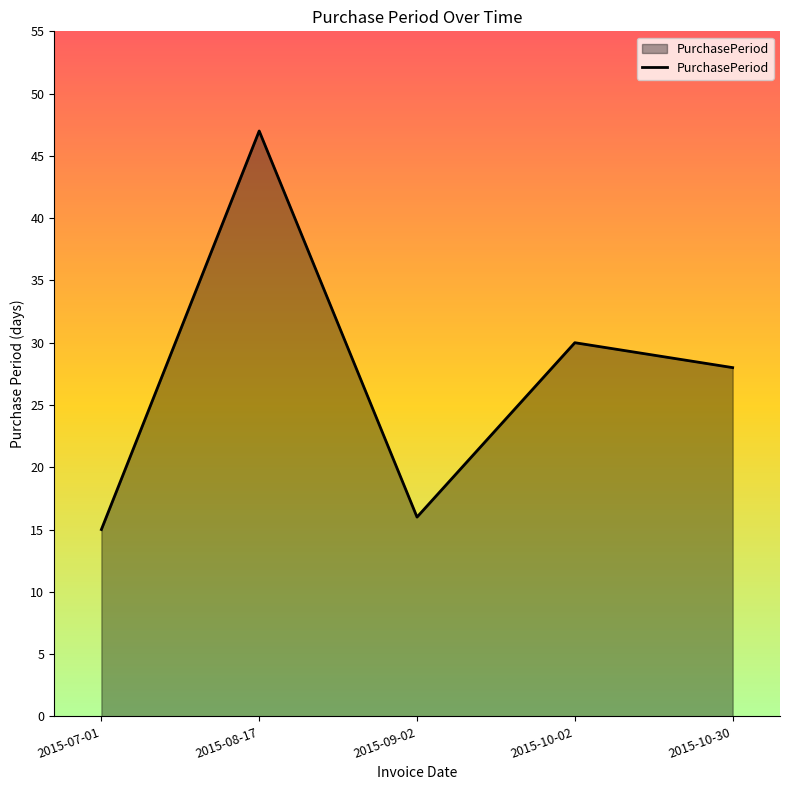

How many categories are shown in the chart?

5